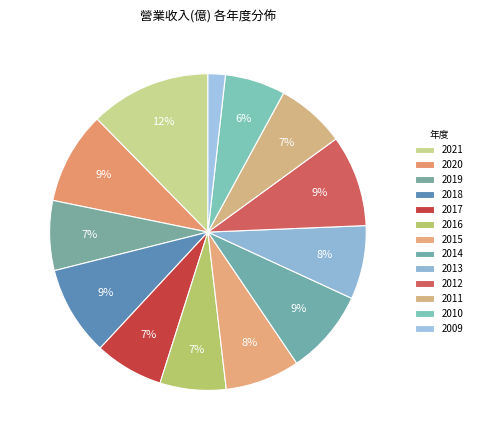

Which has a higher value, 2015 or 2013?

2015